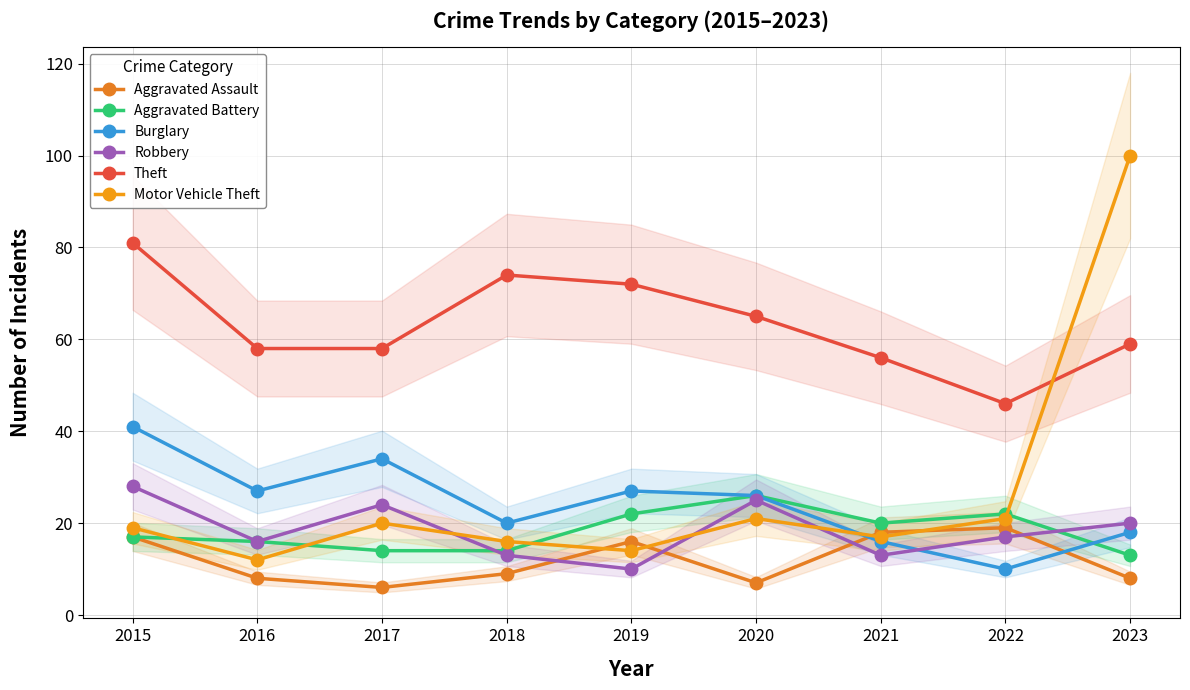

What are all the series names shown in the legend?

Aggravated Assault, Aggravated Battery, Burglary, Robbery, Theft, Motor Vehicle Theft